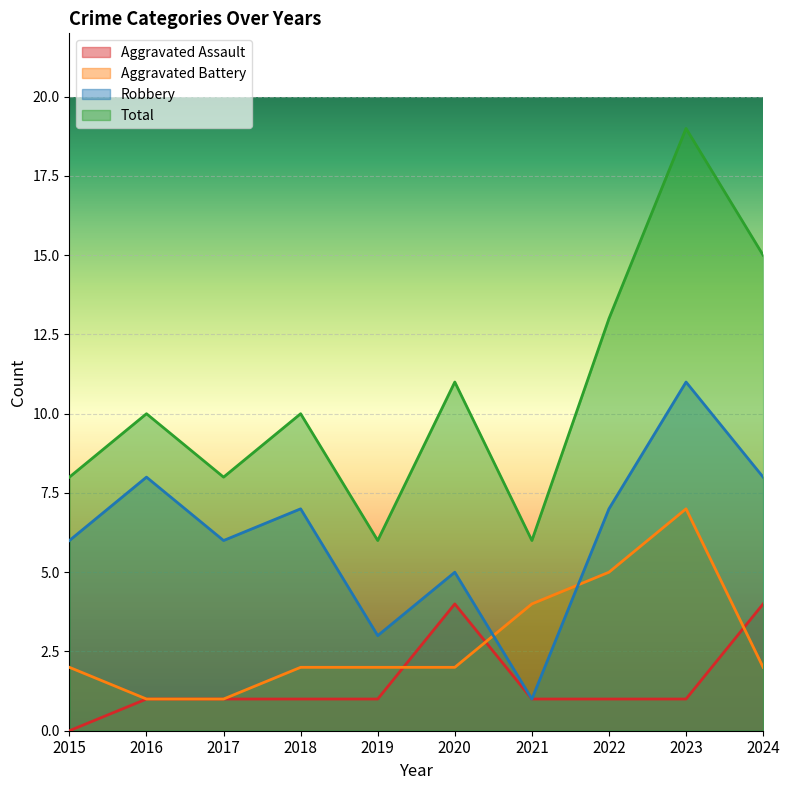

What are all the series names shown in the legend?

Aggravated Assault, Aggravated Battery, Robbery, Total